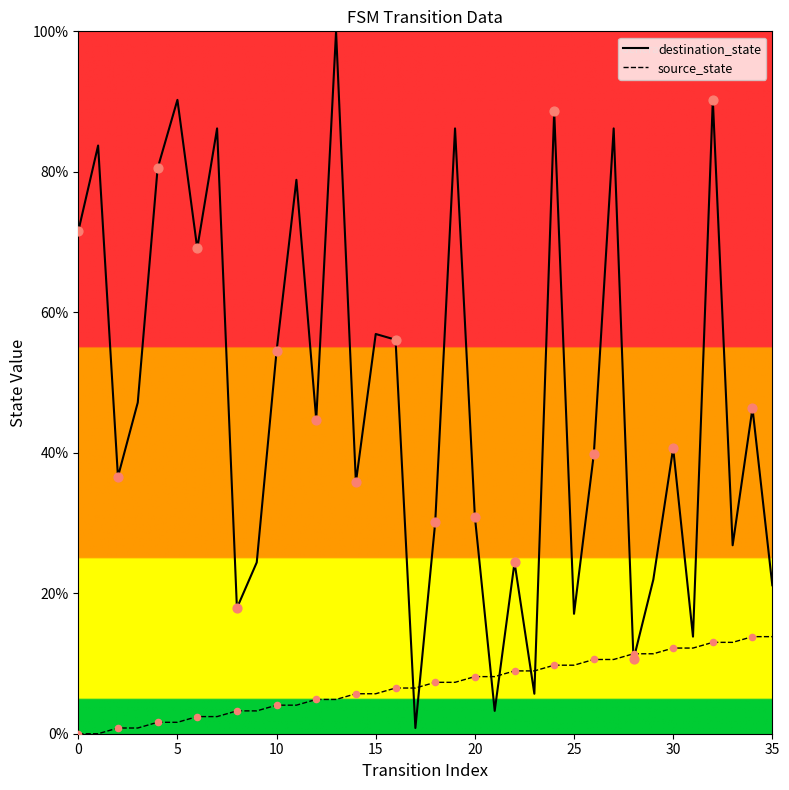

Which series reaches the minimum Y coordinate?

source_state